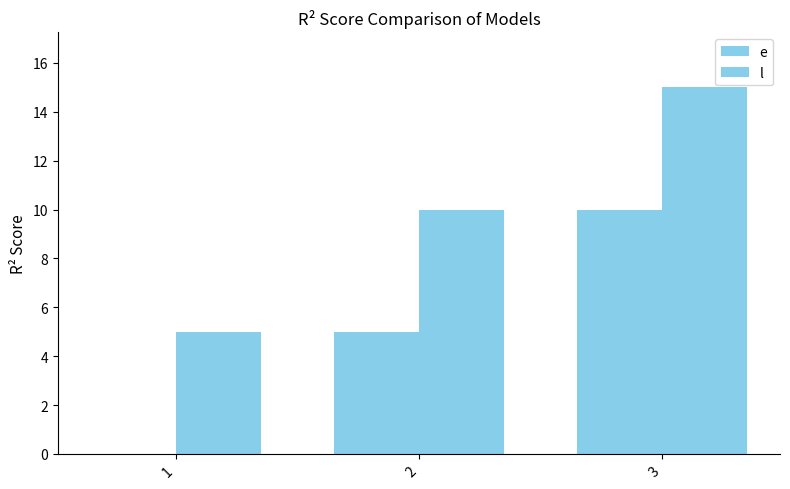

Where is e nearest to the value 5?

2